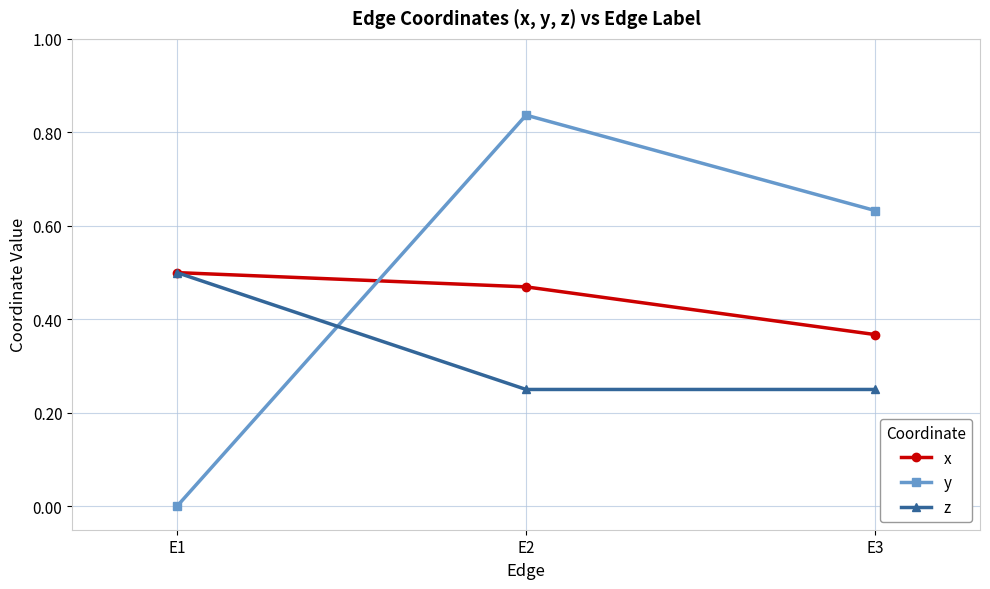

Which series has the widest spread of values?

y